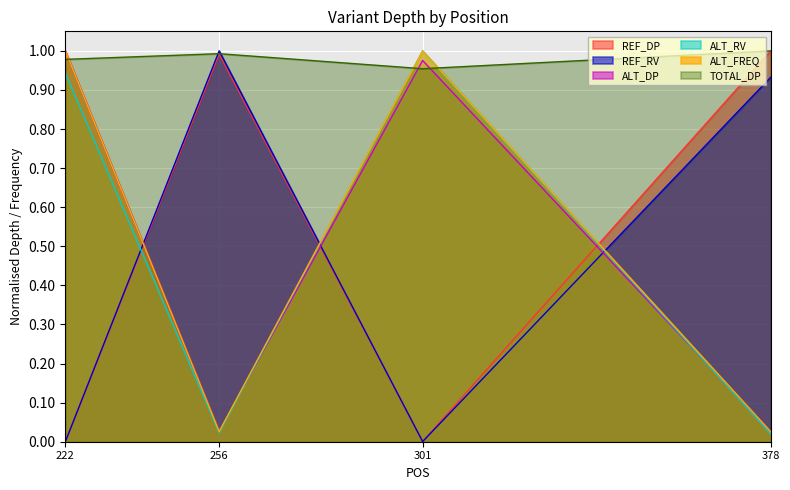

True or false: REF_DP has more than 1 interior local peaks.

False